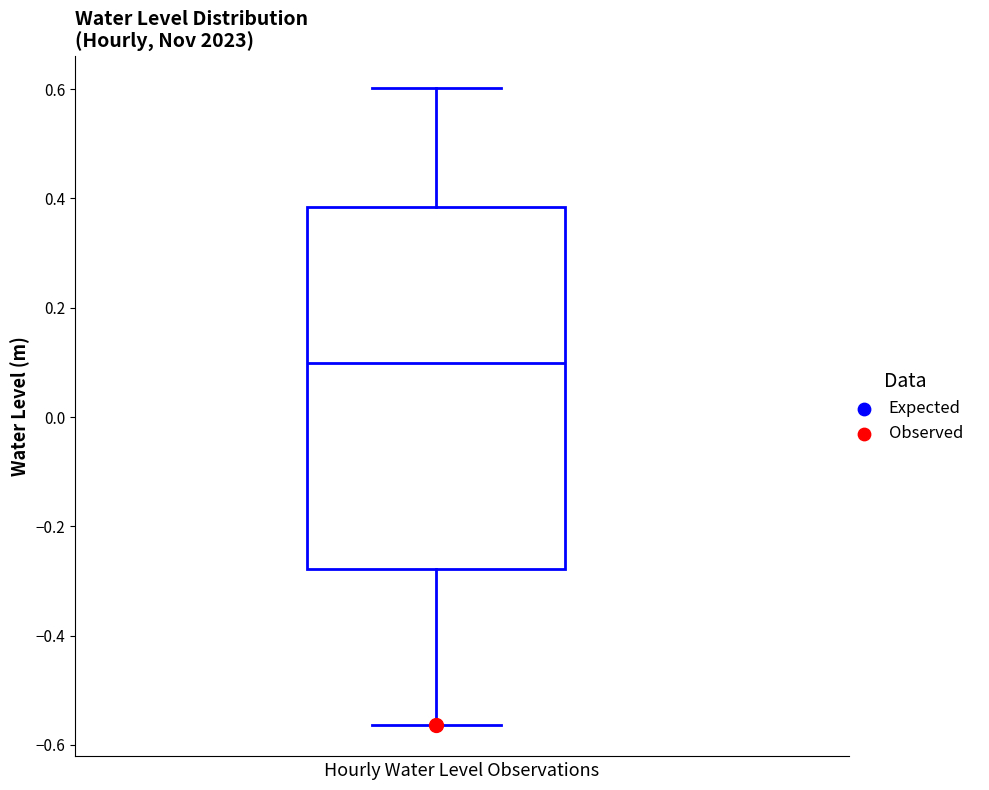

Transcribe this box plot: give where the median line is, the range the box spans, and where the two whiskers end, as read against the y-axis. The values are not printed on the chart, so give them approximately, as read against the axis.

median 0.10, box -0.28 to 0.38, whiskers -0.56 to 0.60